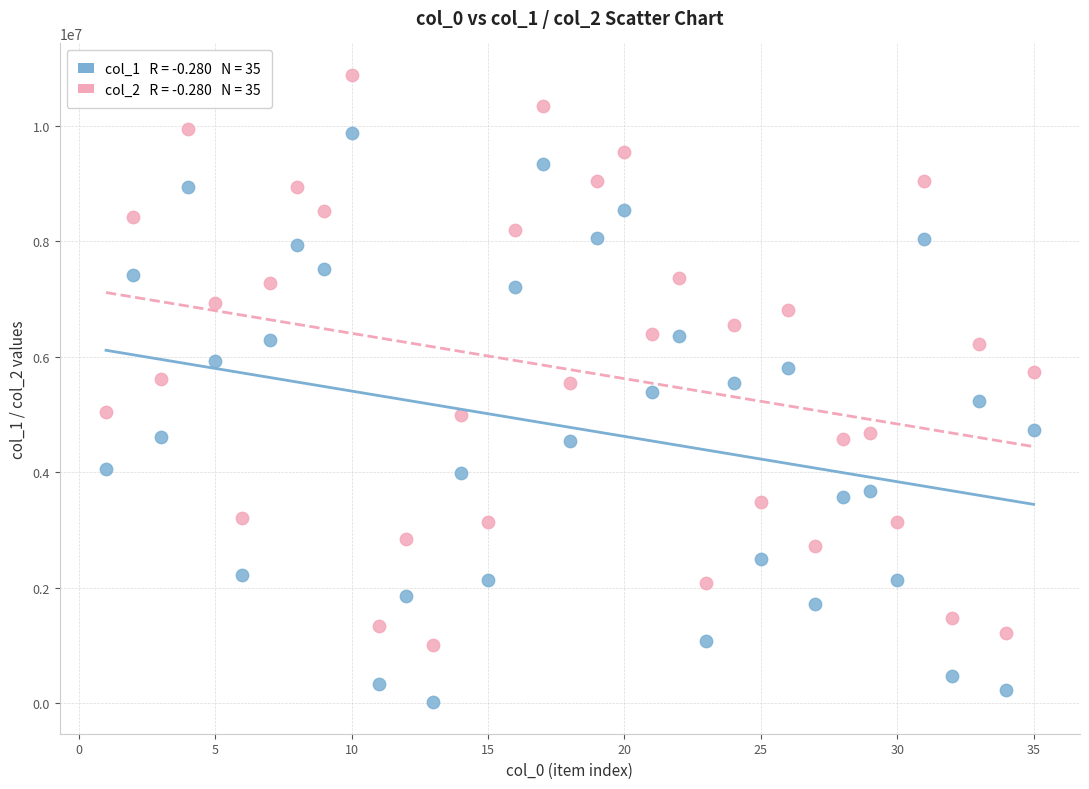

Across all data points, what is the range of Y values (max minus min)?

10865503